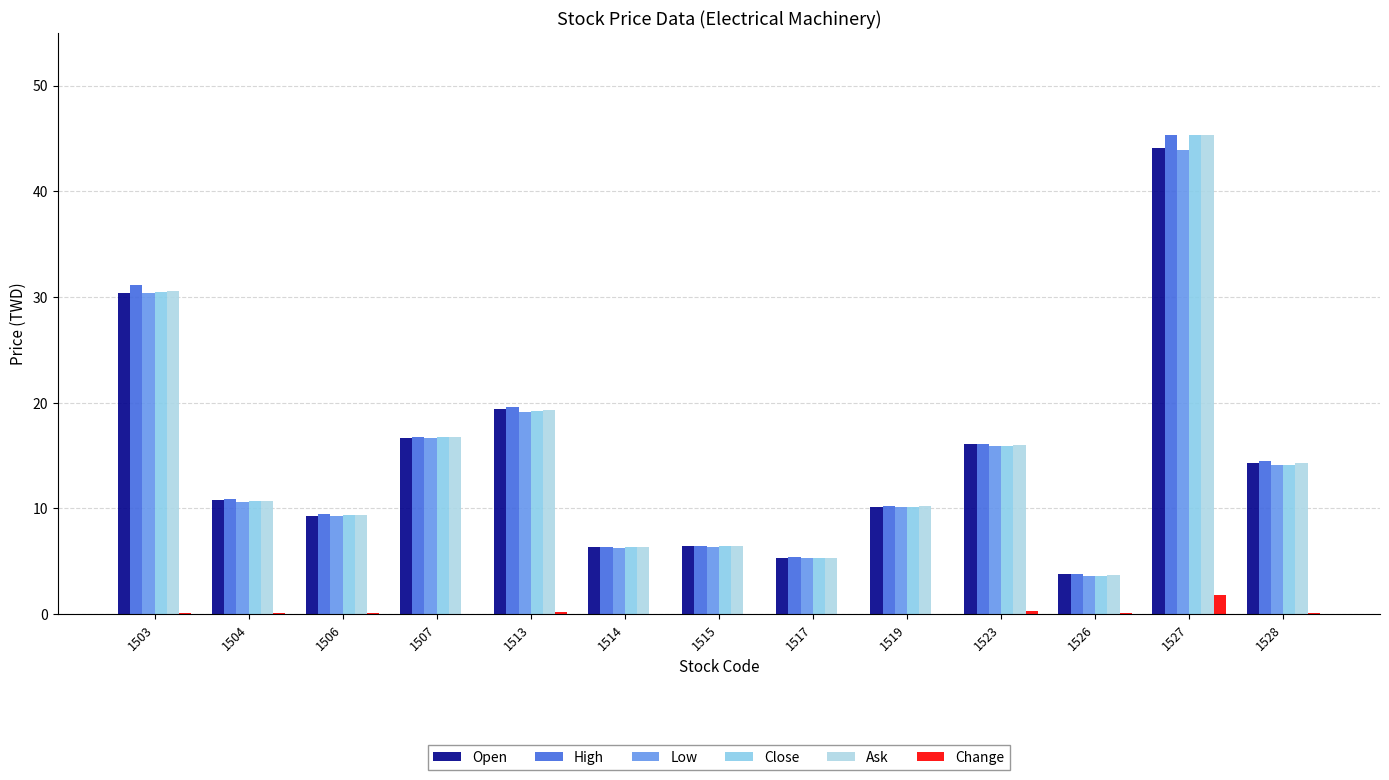

Which category has the lowest value in the High series?

1526